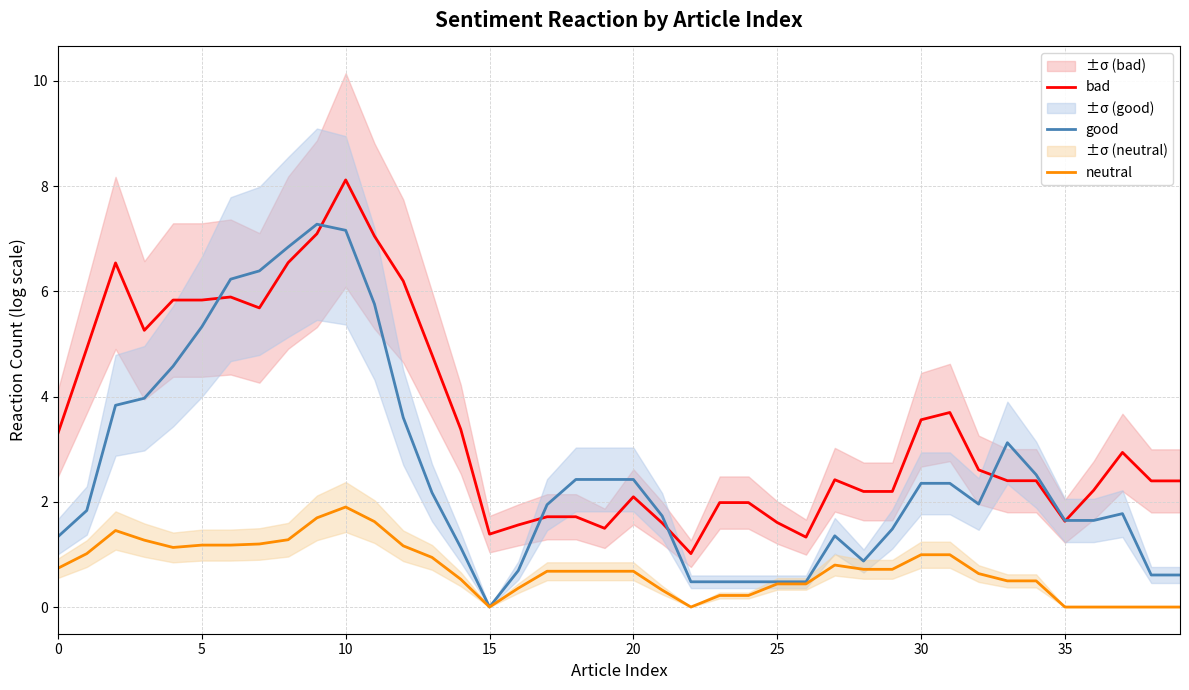

After their last crossing, which series has the higher values: bad or good?

bad